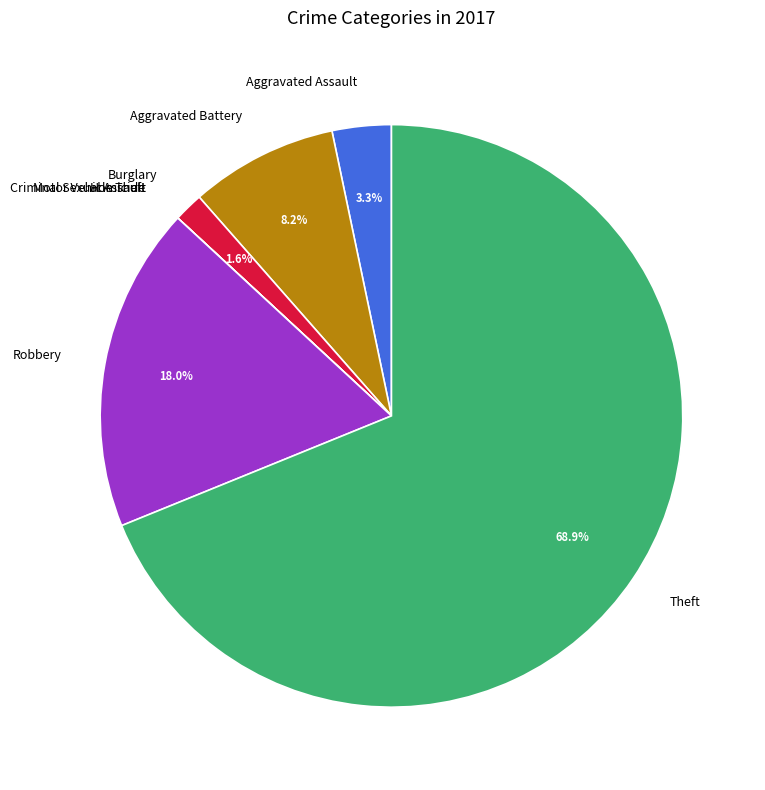

Which slice is the largest?

Theft